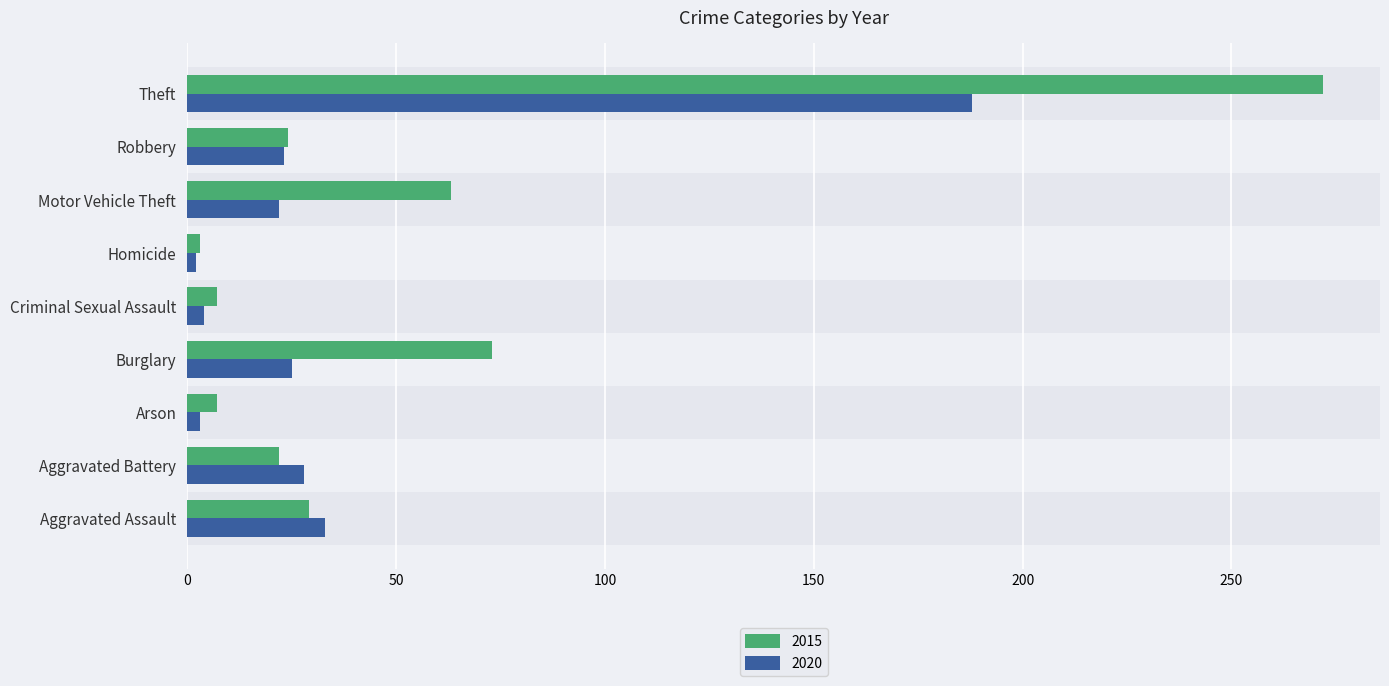

True or false: 2020 has a value of 16 at Aggravated Assault.

False